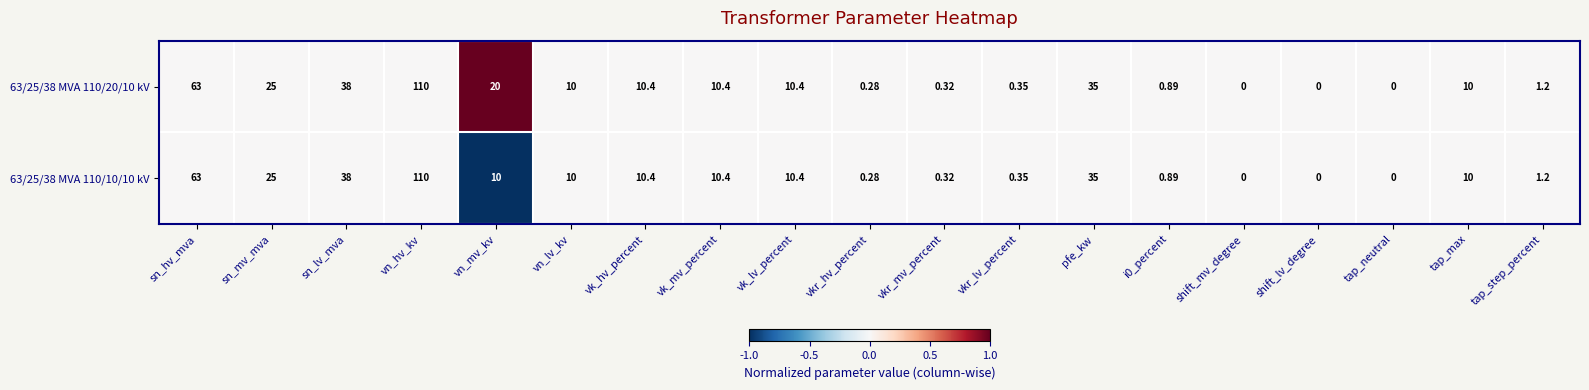

Where is 63/25/38 MVA 110/10/10 kV nearest to the value 55?

sn_hv_mva